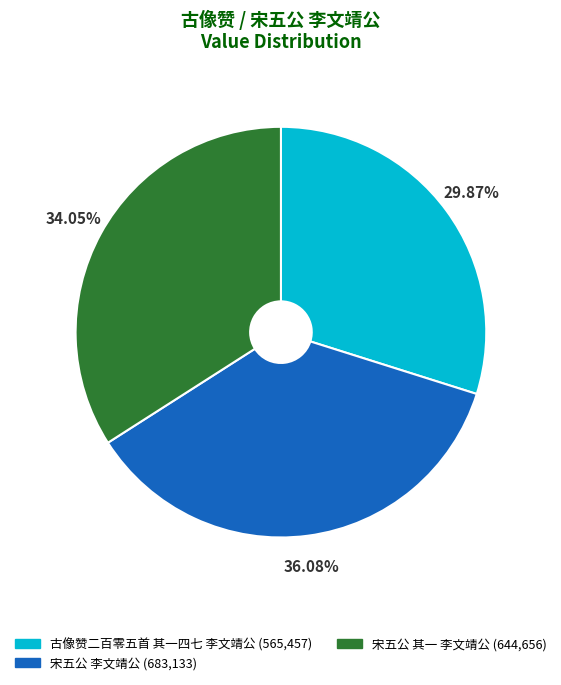

What is the total percentage of 古像赞二百零五首 其一四七 李文靖公 and 宋五公 其一 李文靖公?

63.9%